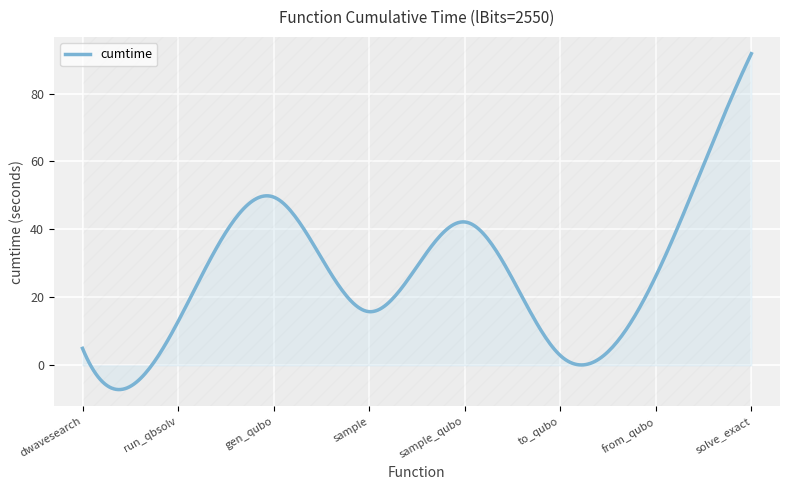

What is the minimum value for cumtime?

-7.1